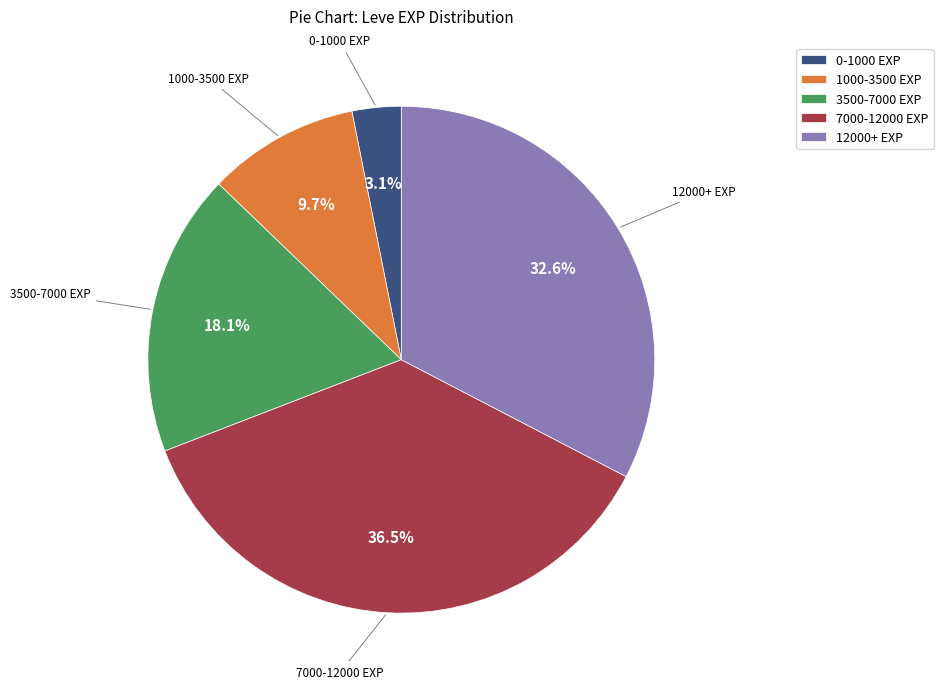

To the nearest percent, what is the difference between the largest and smallest slice percentages?

33%